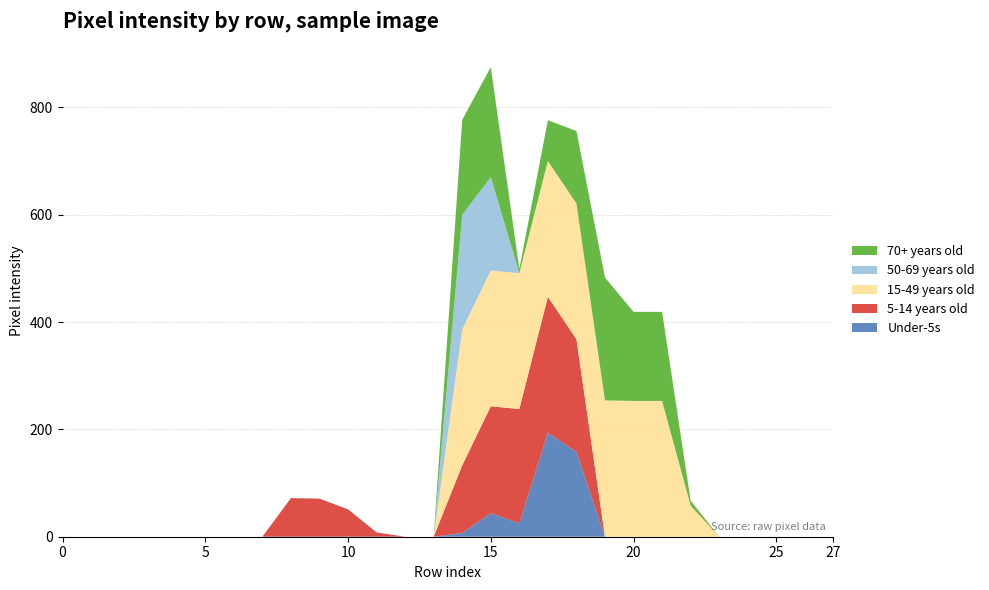

Reading right to left, extract all data points from this chart.

Under-5s: 0	0	0	0	0	0	0	0	0	158	194	25	44	7	0	0	0	0	0	0	0	0	0	0	0	0	0	0
5-14 years old: 0	0	0	0	0	0	0	0	0	210	253	213	199	126	0	0	8	51	71	72	0	0	0	0	0	0	0	0
15-49 years old: 0	0	0	0	0	58	253	253	254	253	253	253	253	253	0	0	0	0	0	0	0	0	0	0	0	0	0	0
50-69 years old: 0	0	0	0	0	0	0	0	0	0	0	0	174	214	0	0	0	0	0	0	0	0	0	0	0	0	0	0
70+ years old: 0	0	0	0	0	9	166	166	229	135	76	8	205	177	0	0	0	0	0	0	0	0	0	0	0	0	0	0